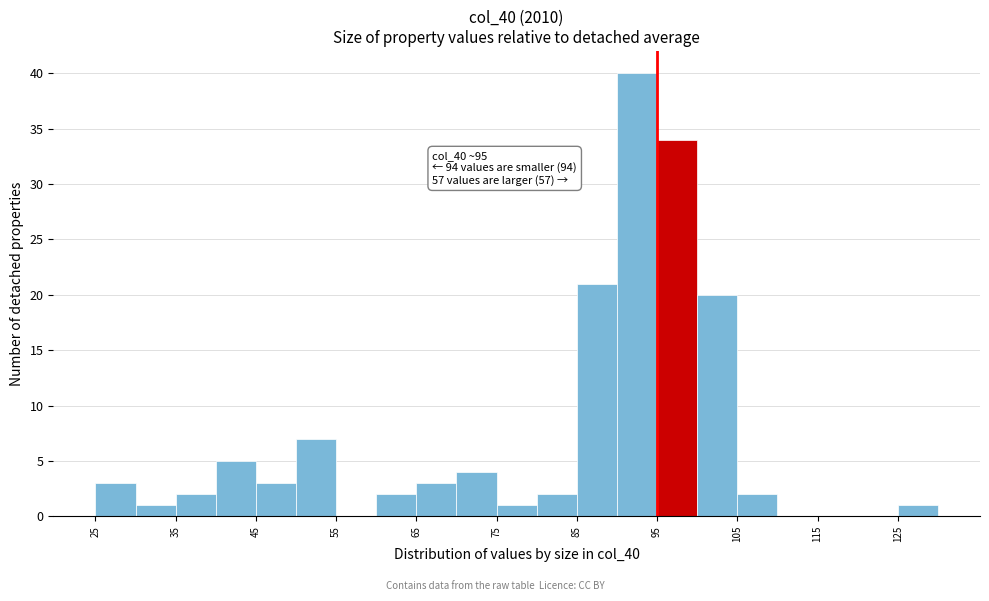

Over which range of the x-axis is the bar tallest?

90 to 95